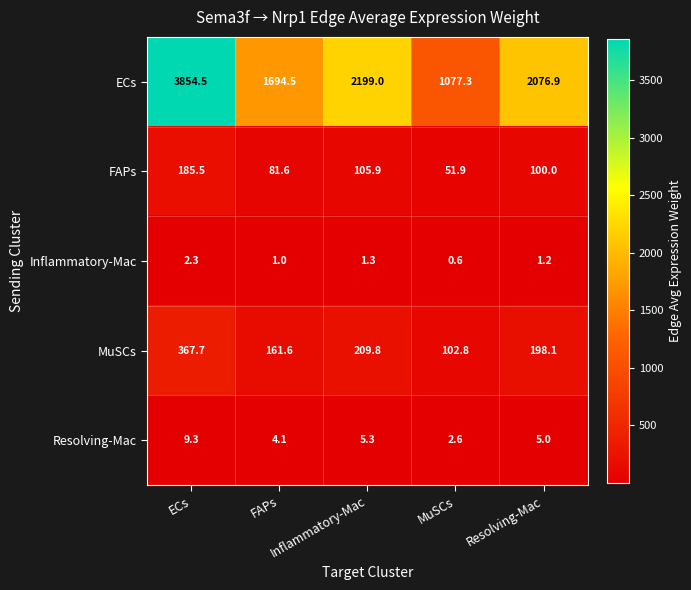

What is the smallest value displayed?

0.6